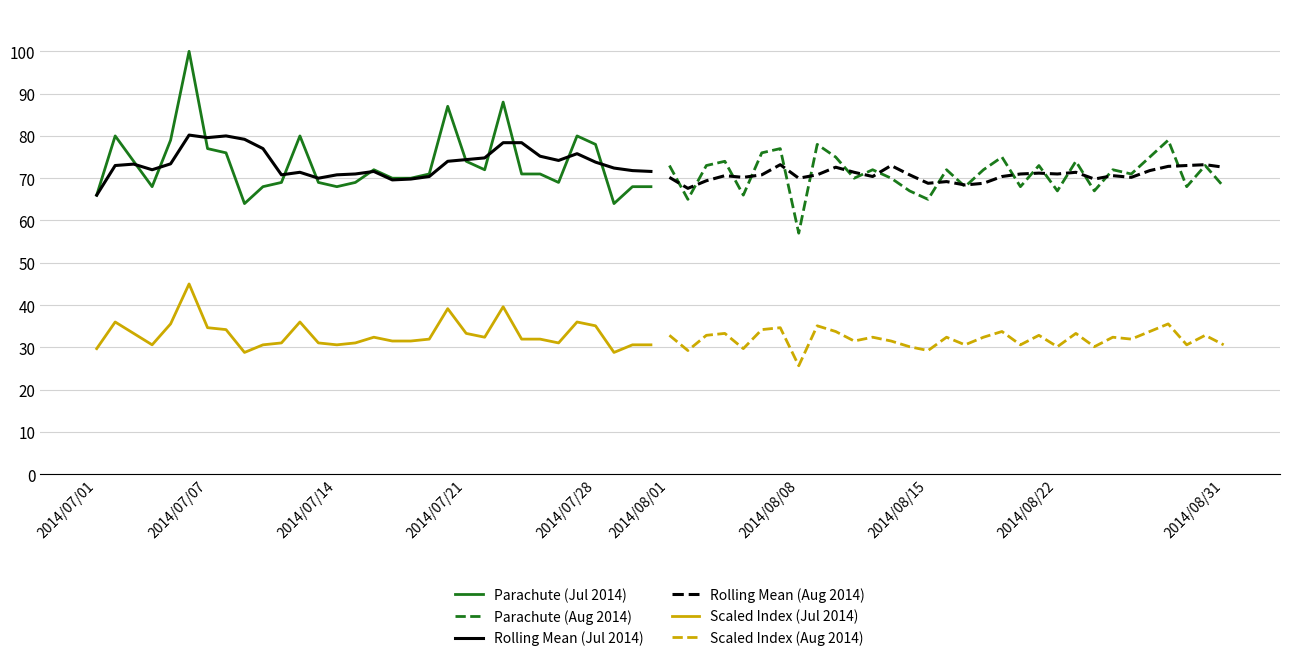

Which category has the lowest value in the Scaled Index (Aug 2014) series?

2014/08/08